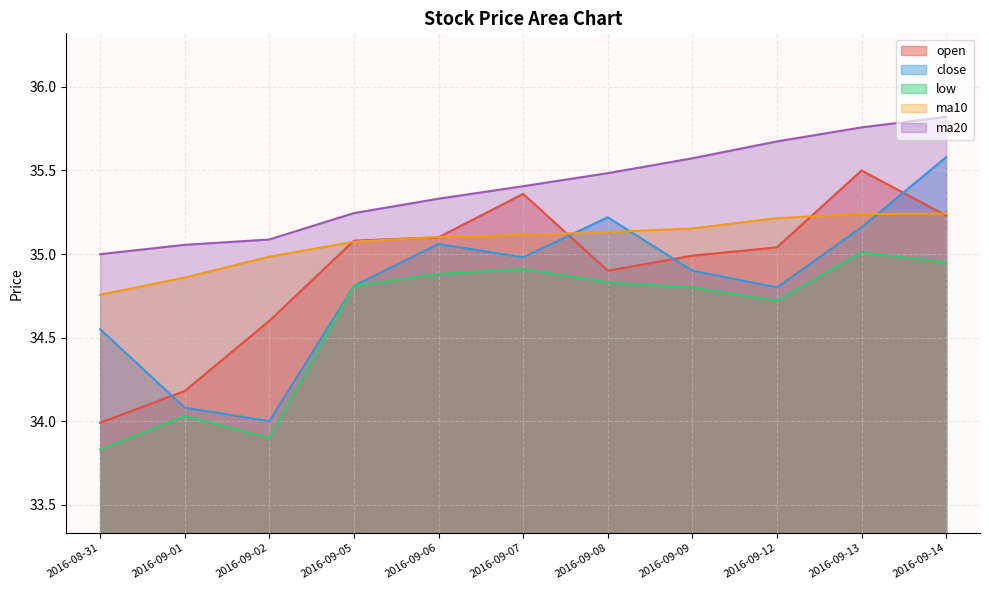

Is it true that ma20 equals 35.1 at 2016-09-01?

True